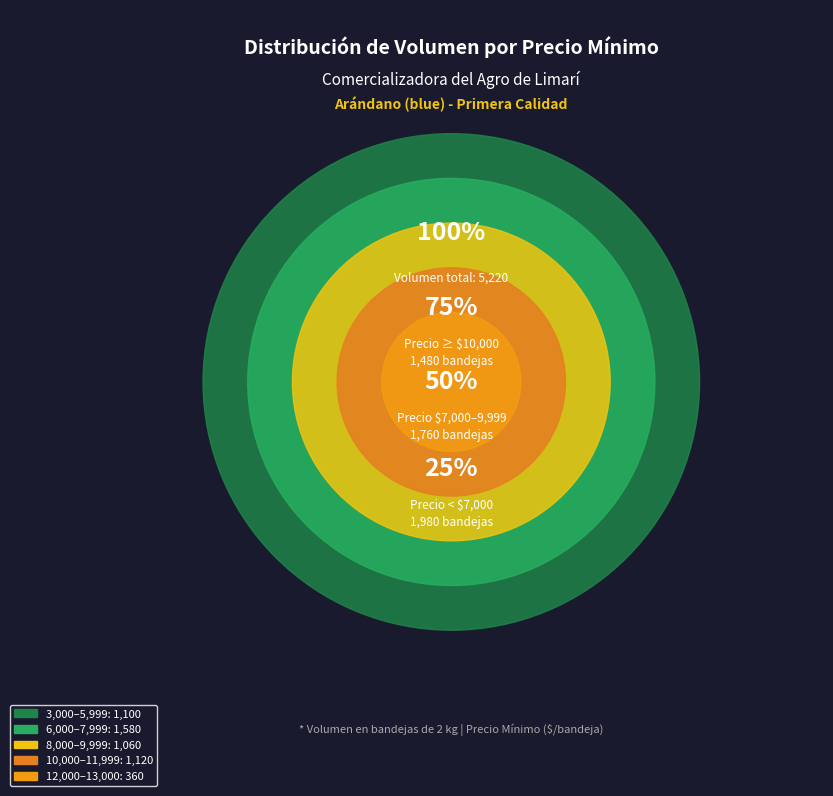

Is 11000 the majority of the pie?

No